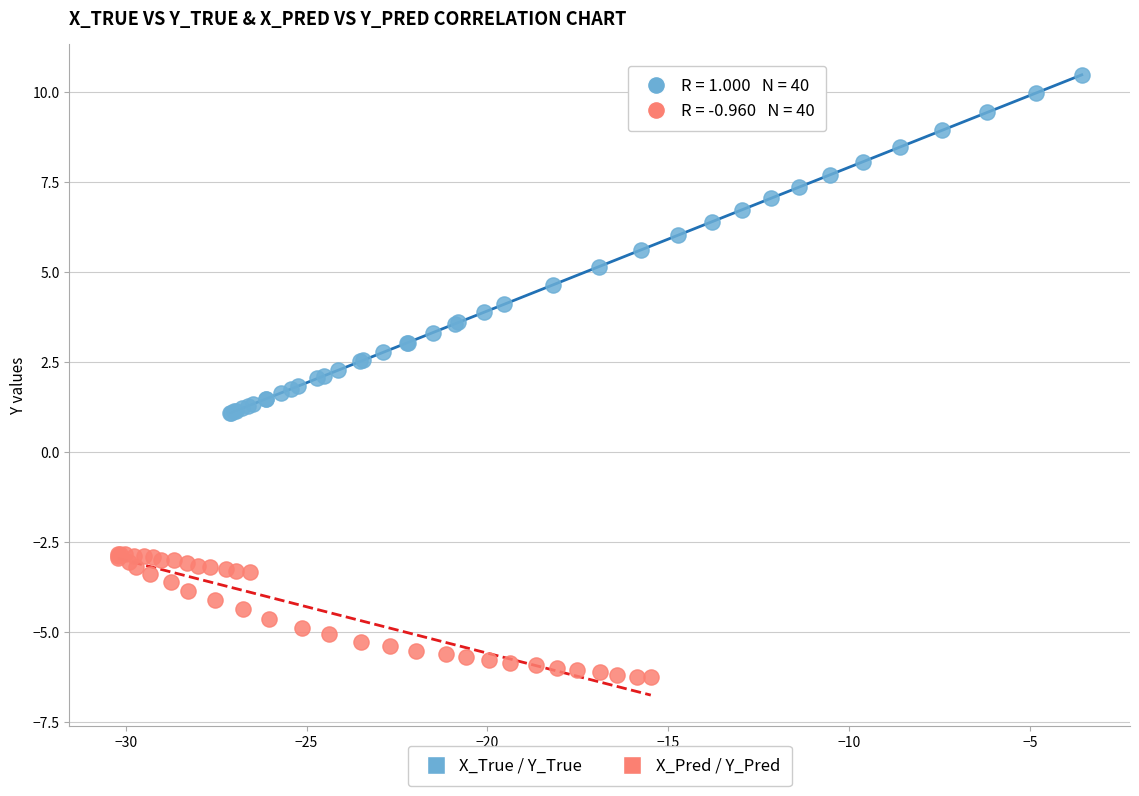

Which series has the largest Y range (max minus min)?

X_True / Y_True